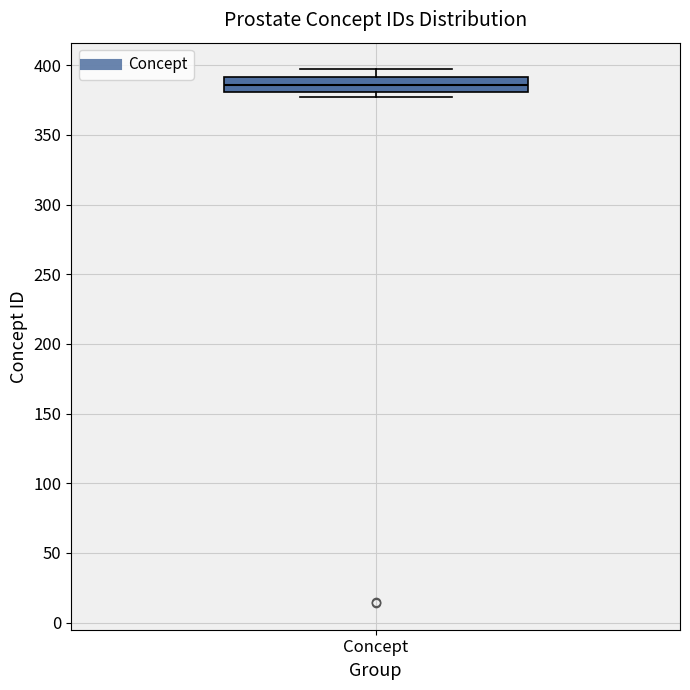

Transcribe this box plot: give where the median line is, the range the box spans, and where the two whiskers end, as read against the y-axis. The values are not printed on the chart, so give them approximately, as read against the axis.

median 385, box 380 to 390, whiskers 375 to 395